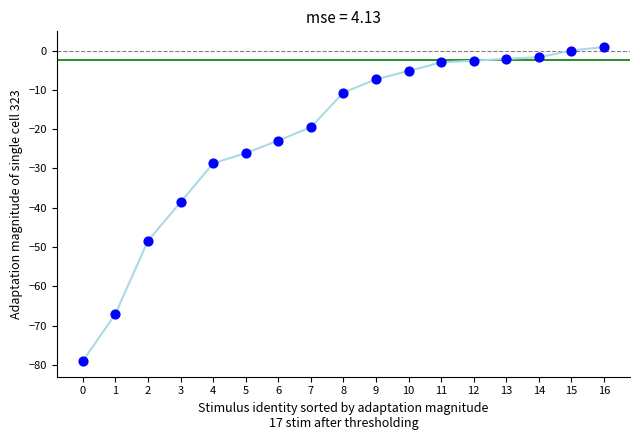

What is the range of Y values (max minus min)?

79.9